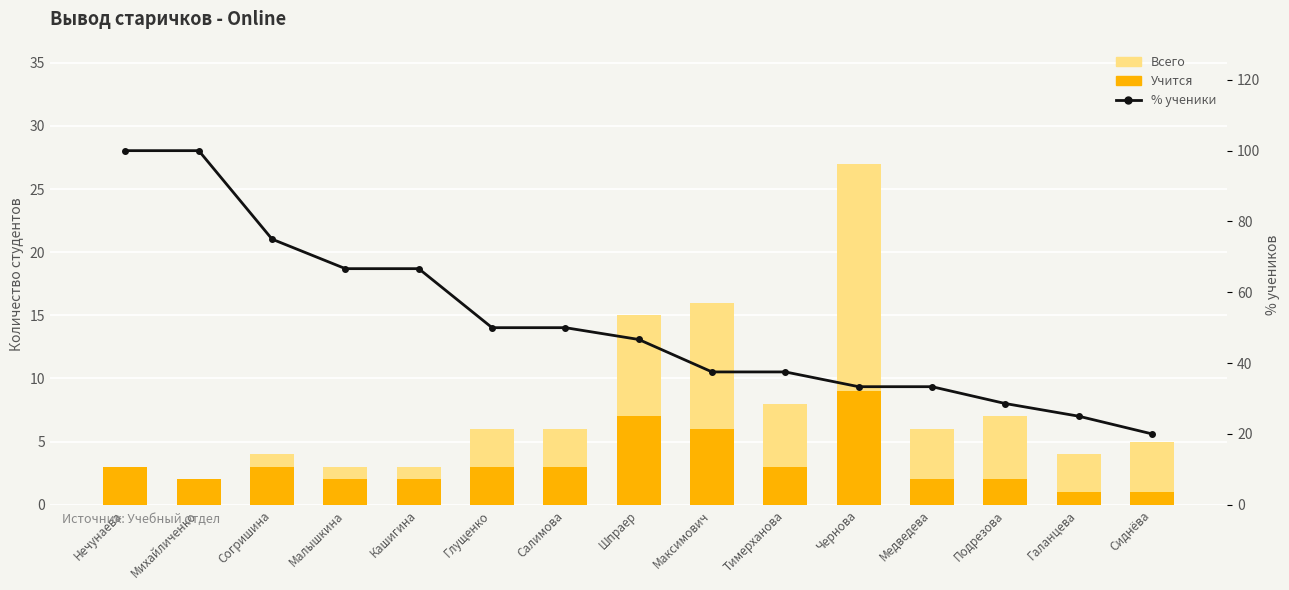

At which category does the chart reach its peak across all series?

Нечунаева